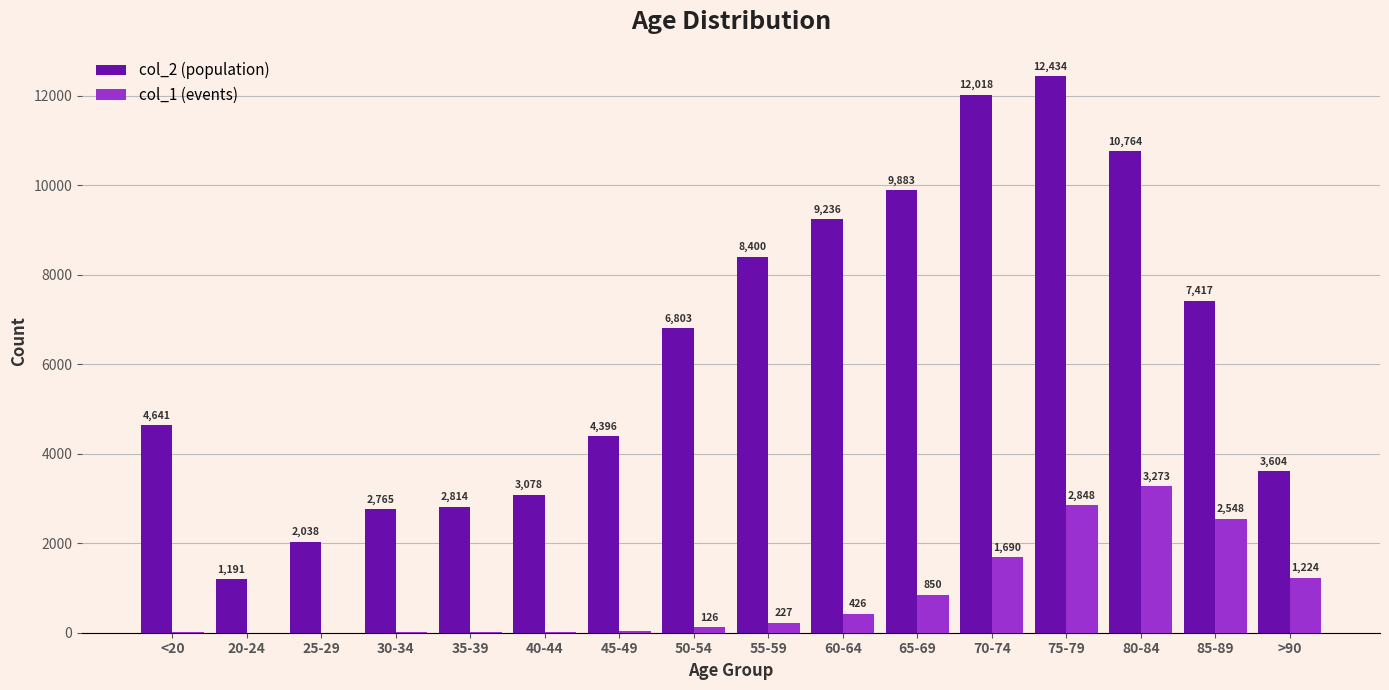

What is the total value across all series at <20?

4659